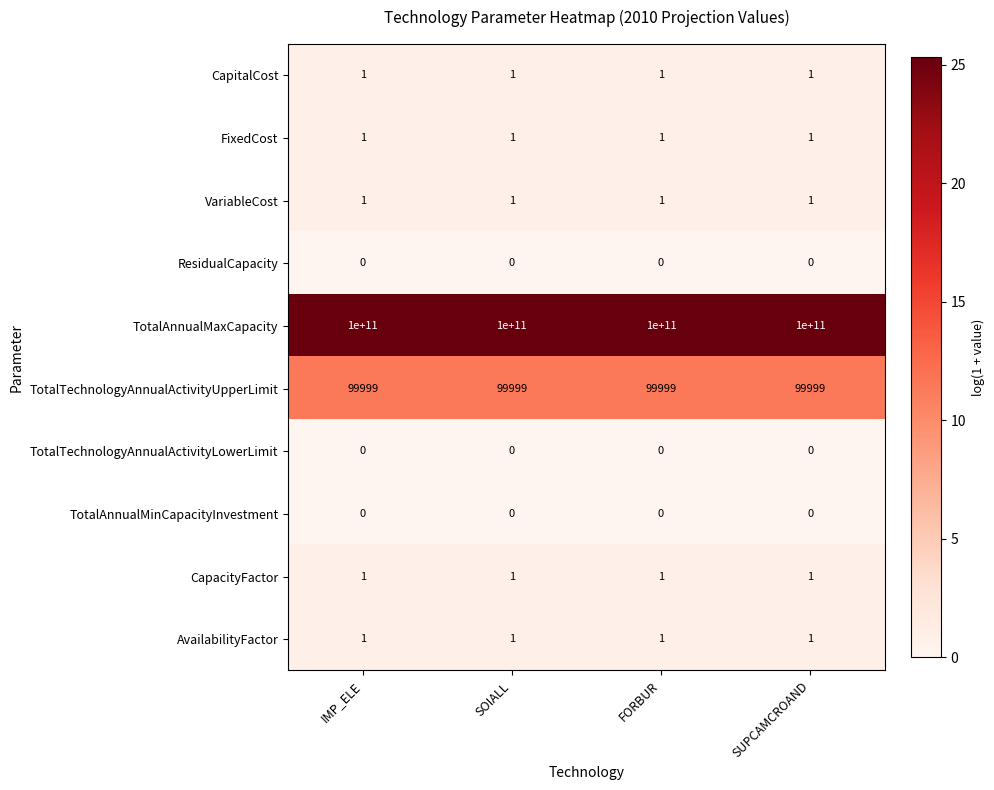

What is the sum of all AvailabilityFactor values?

4